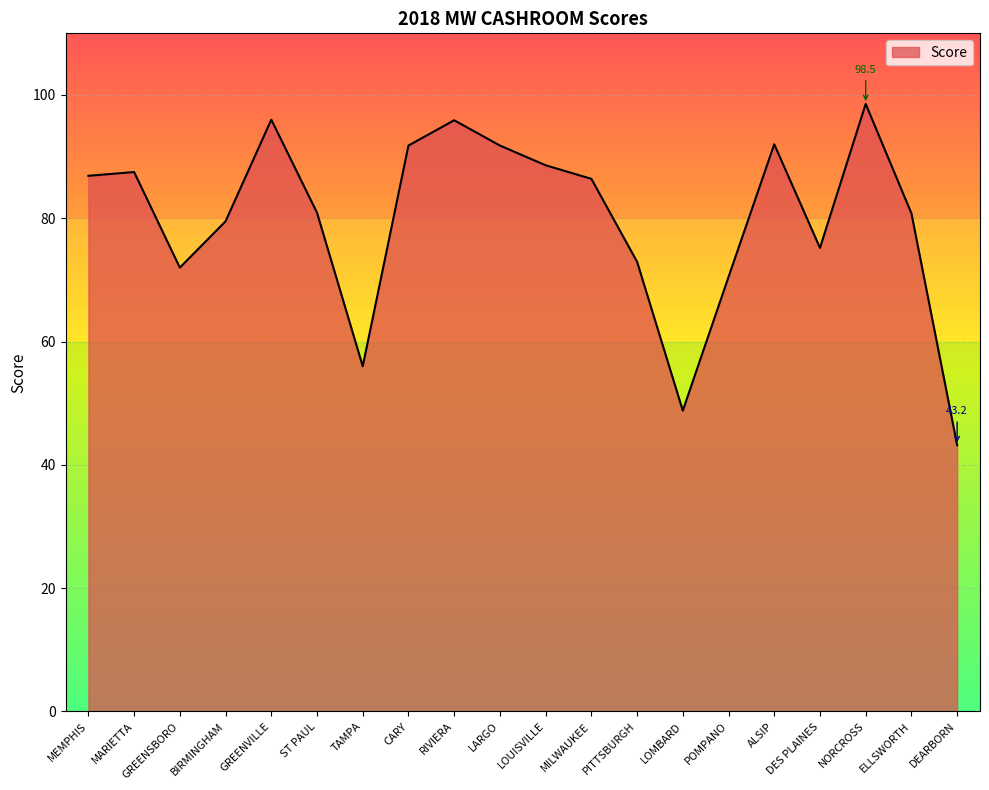

What position from the left is DES PLAINES?

17